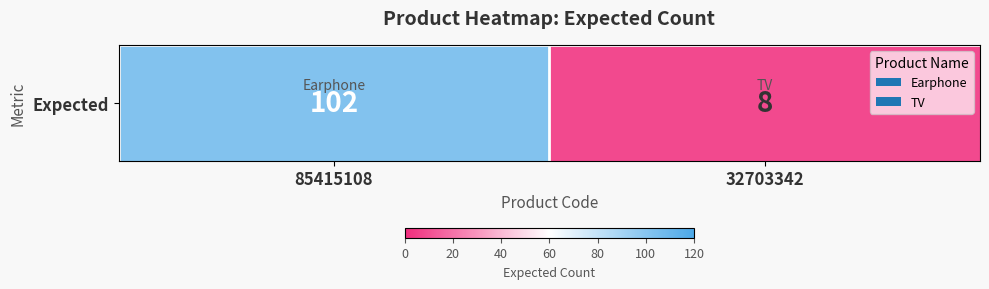

At which label is the value closest to 55?

85415108